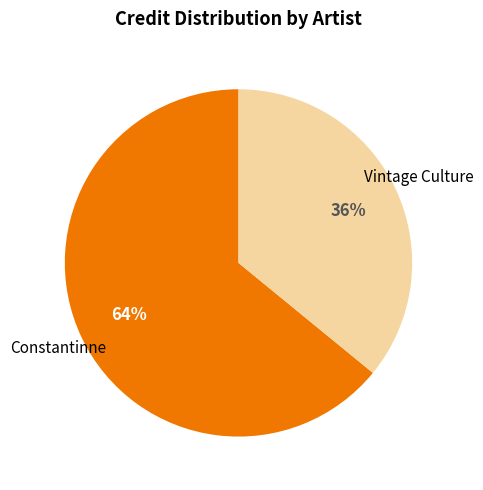

What percentage is the Vintage Culture slice, to the nearest percent?

36%